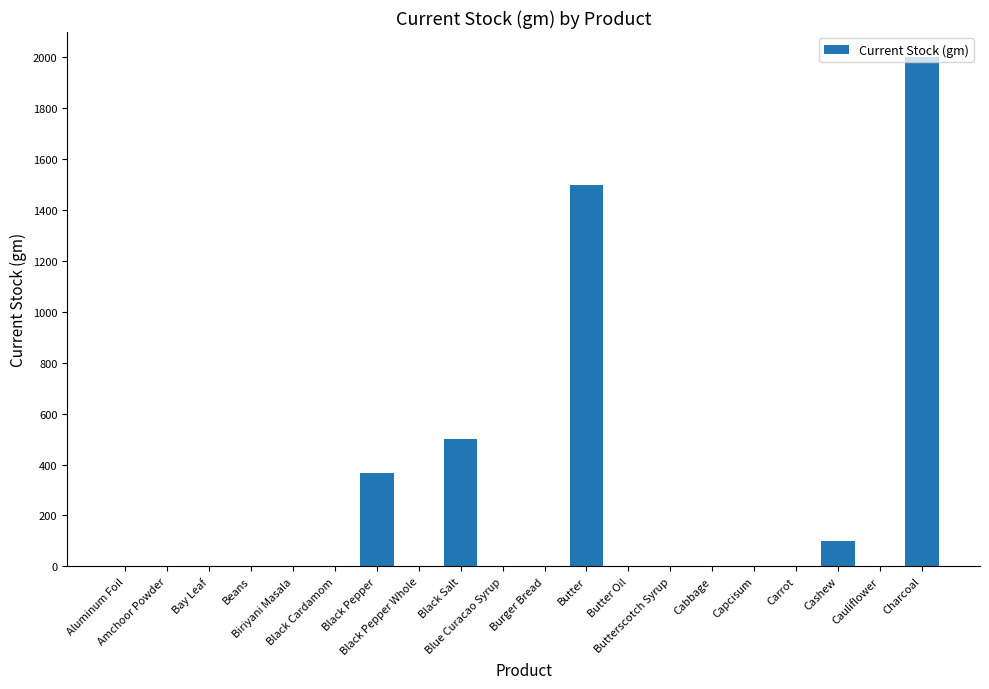

What is the greatest value displayed?

2000